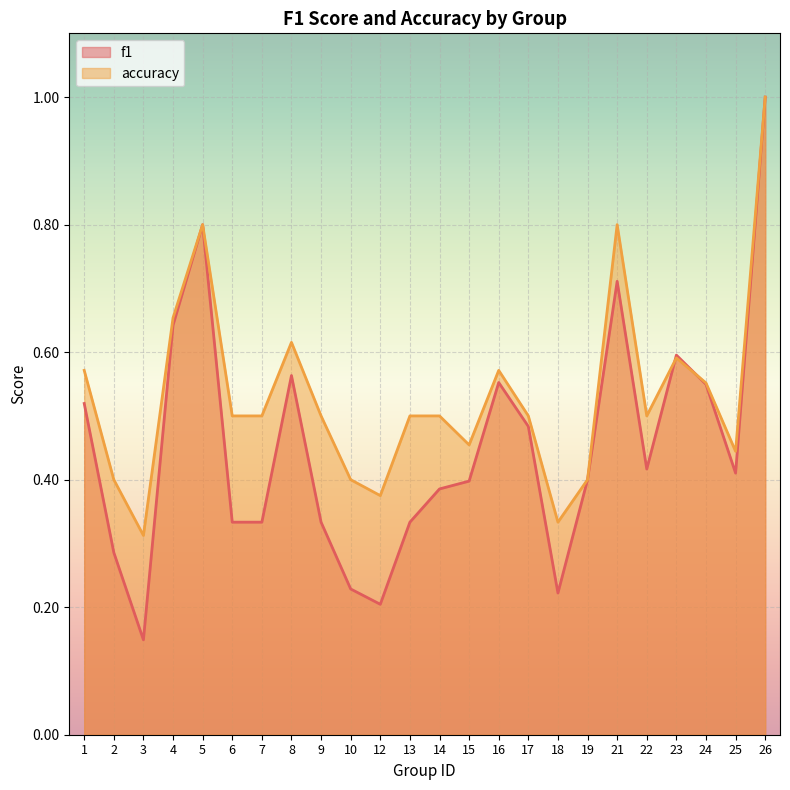

How many distinct data groups are displayed?

2